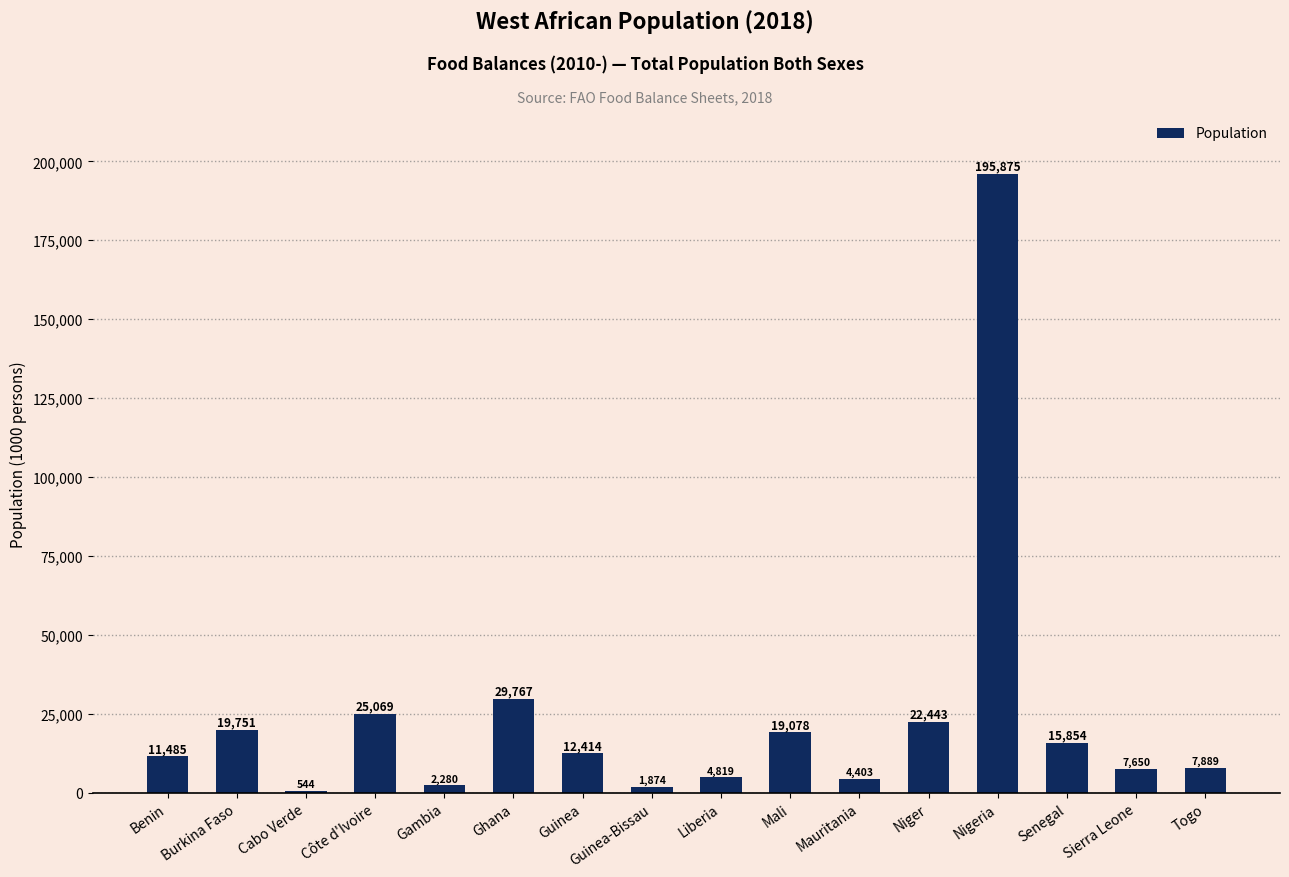

How many categories are shown in the chart?

16